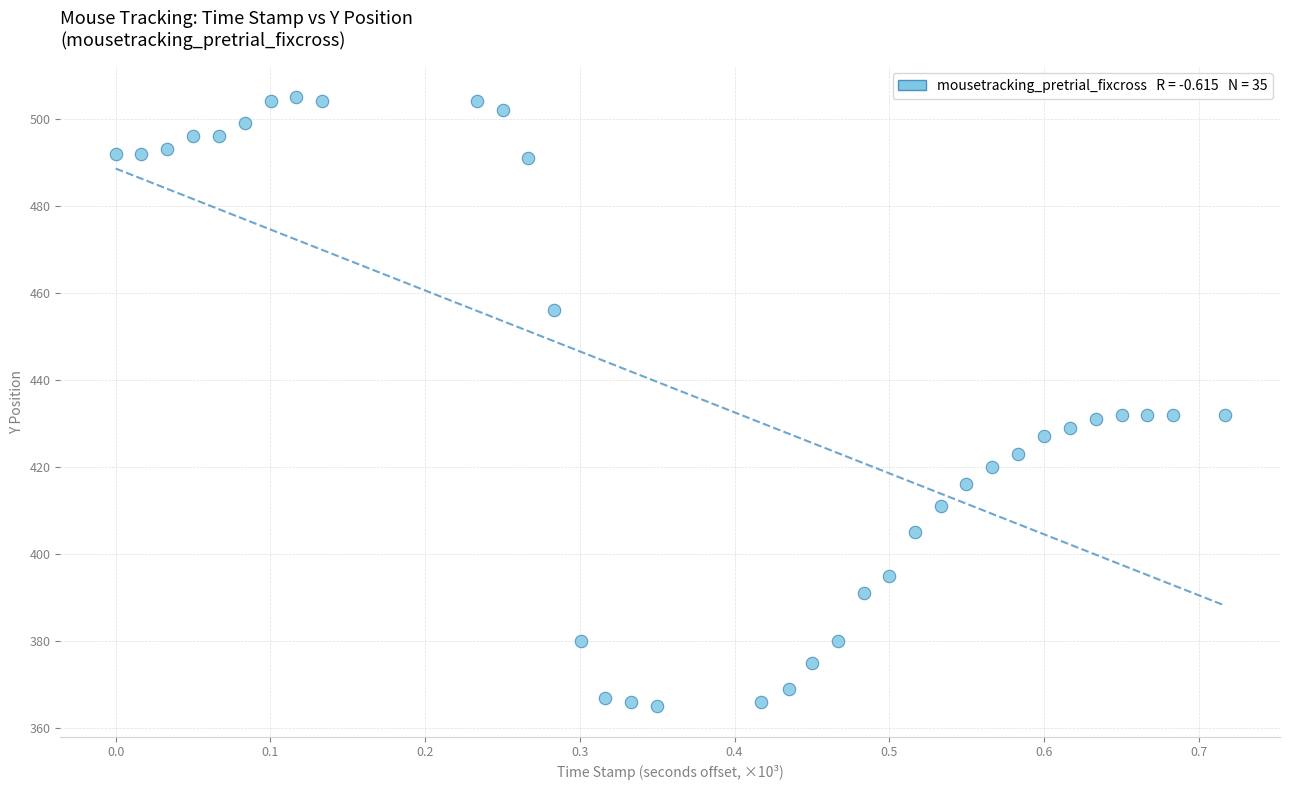

What is the range of Y values (max minus min)?

140